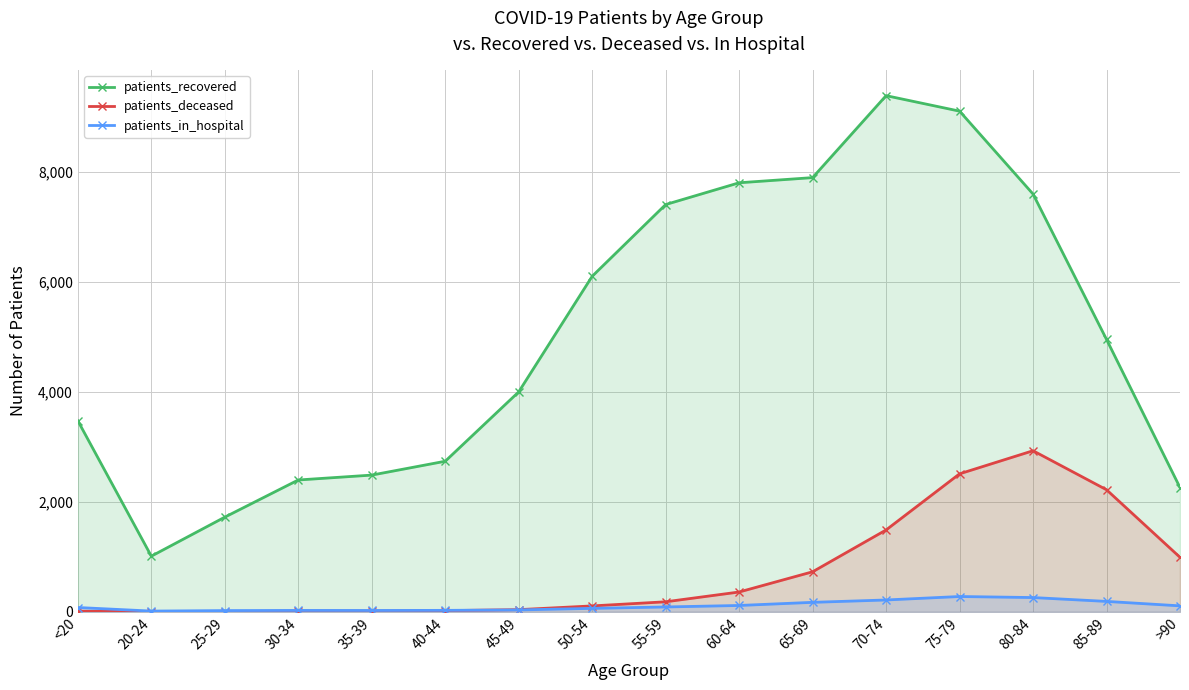

Which series has the largest total across all categories?

patients_recovered